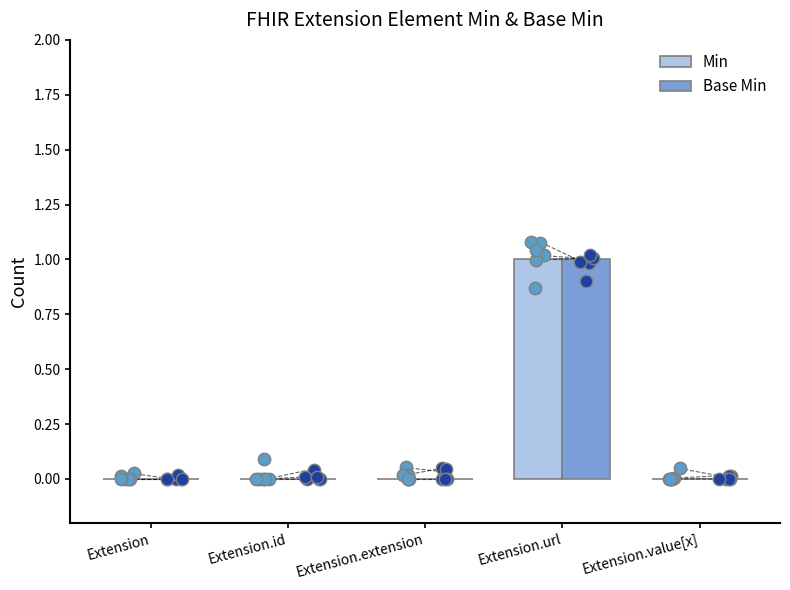

At which category is the sum across all series the highest?

Extension.url